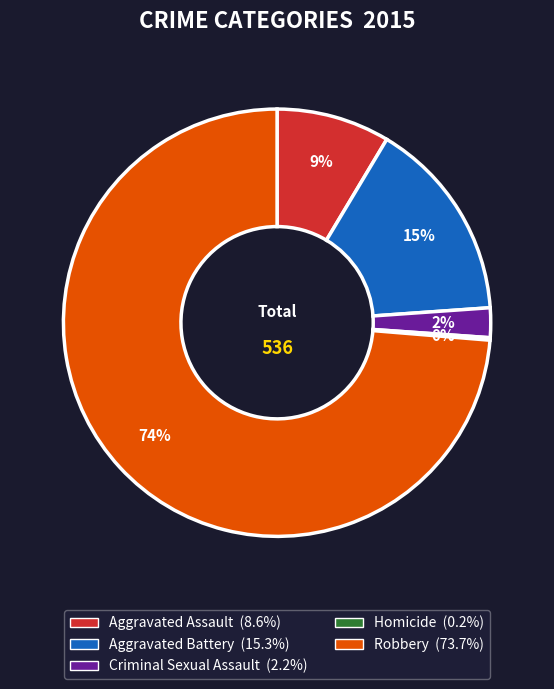

What is the largest slice in the pie chart?

Robbery